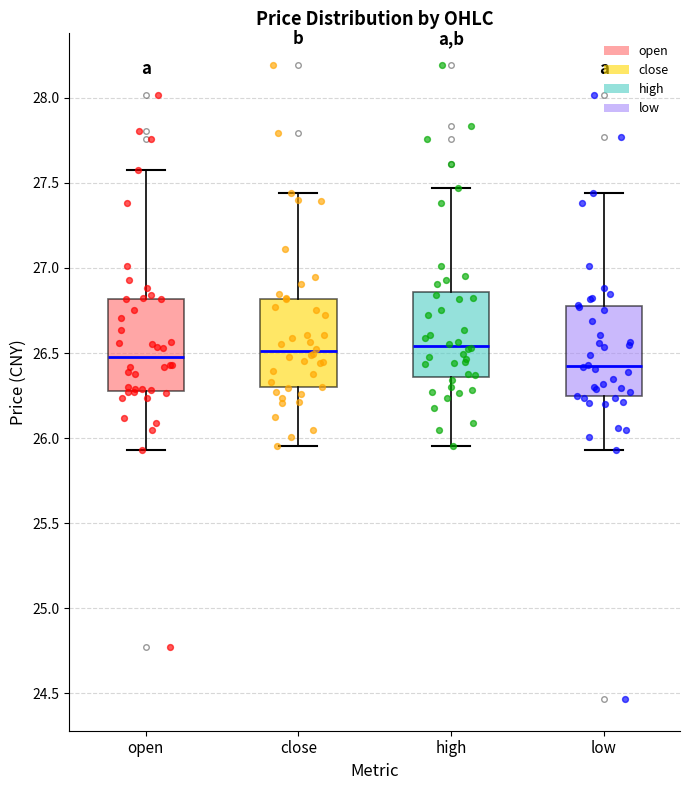

Which box's median line is the lowest?

low